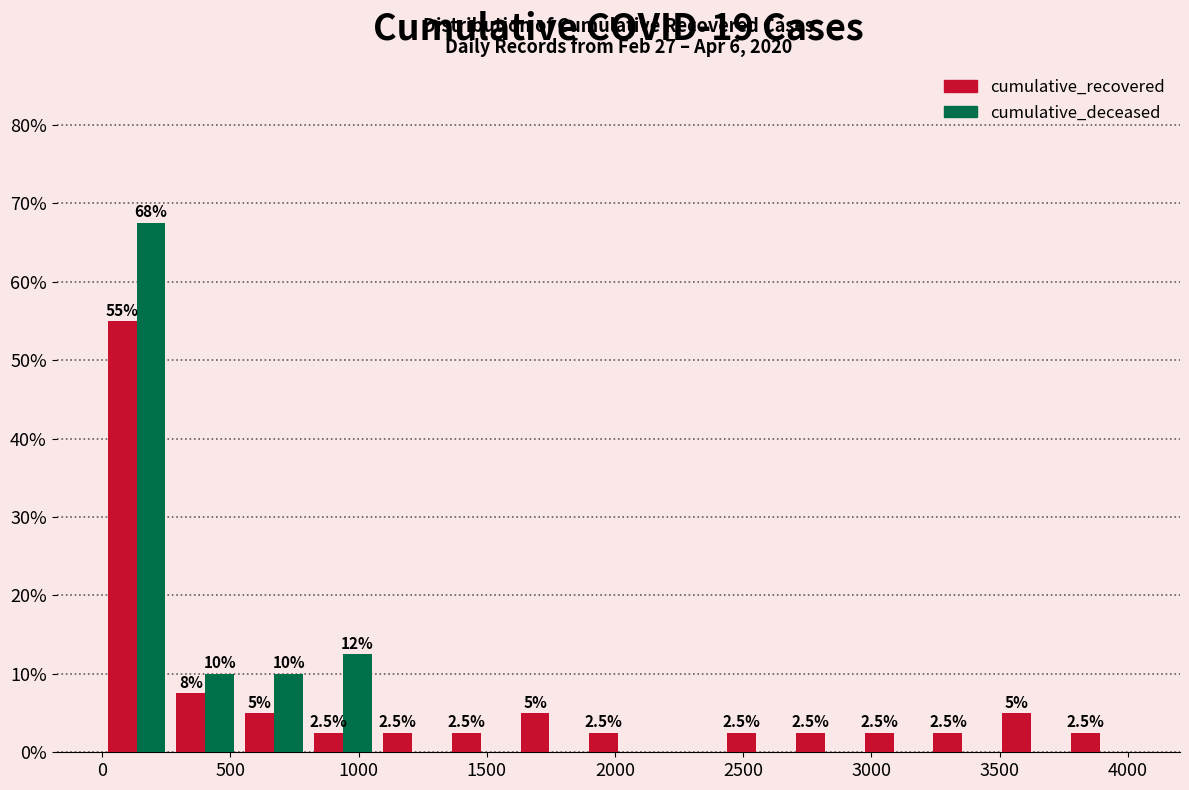

In the cumulative_deceased series, which range on the x-axis has the tallest bar?

0 to 250